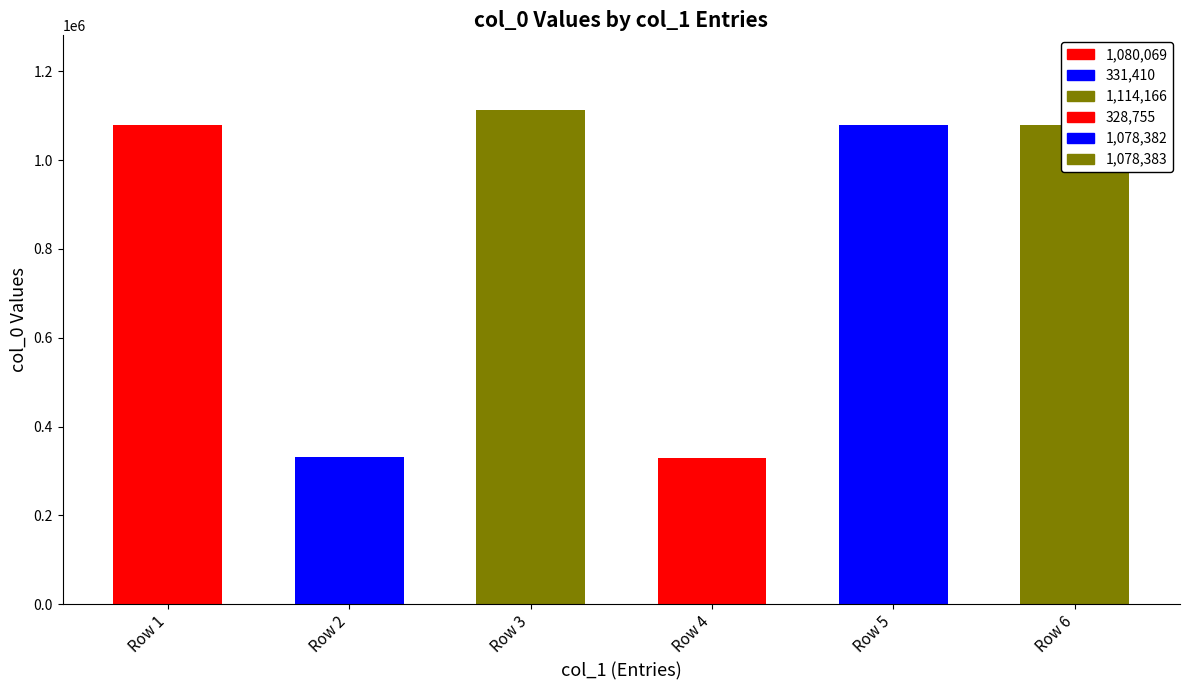

How many bars are there in total?

6